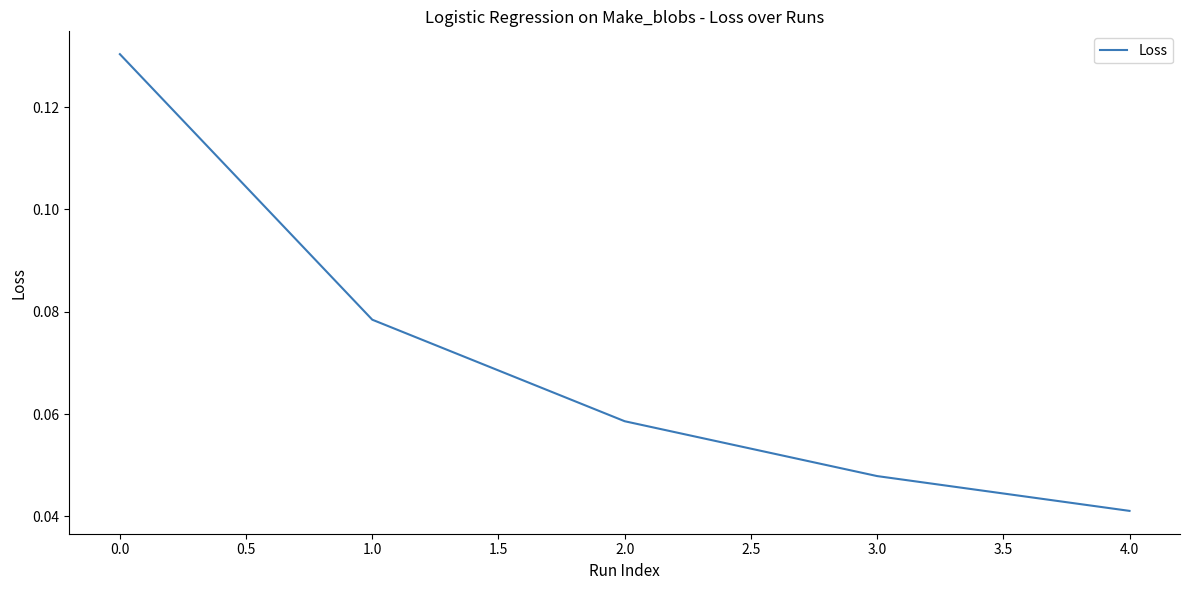

True or false: the data shows 0.2 at 0.0.

False